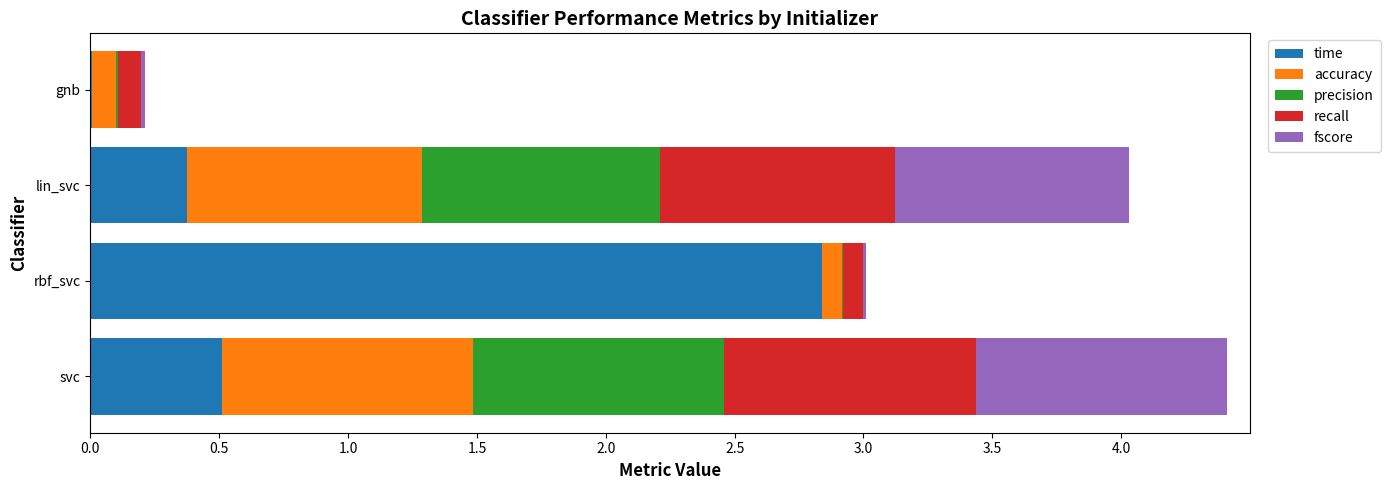

Which category has the highest value in the time series?

rbf_svc